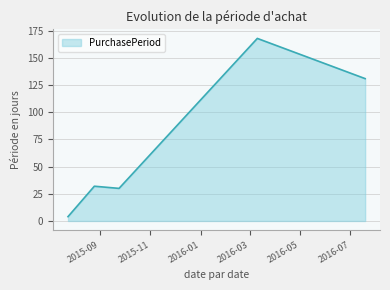

What is the sum of all values?

365